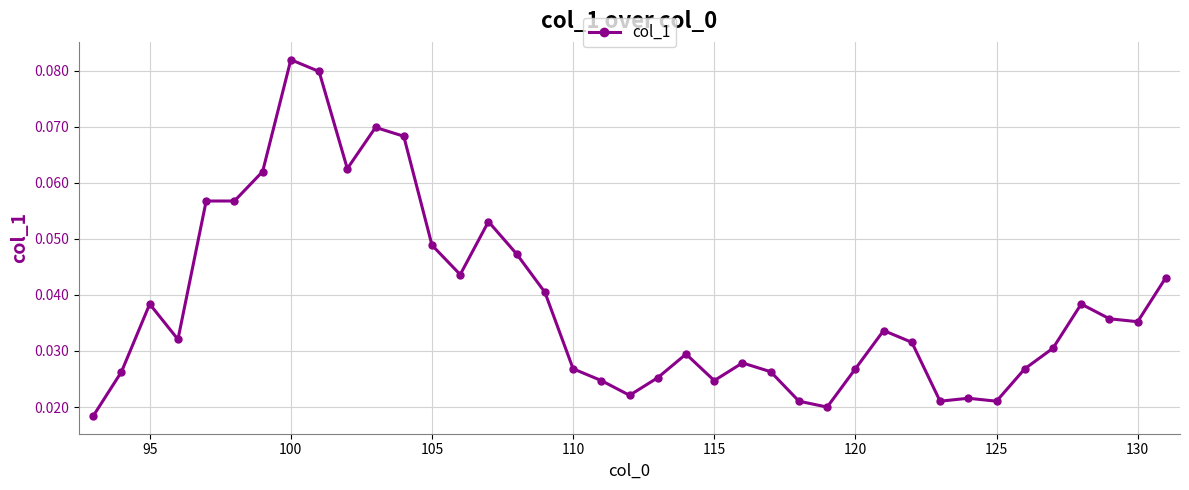

How many distinct data groups are displayed?

1